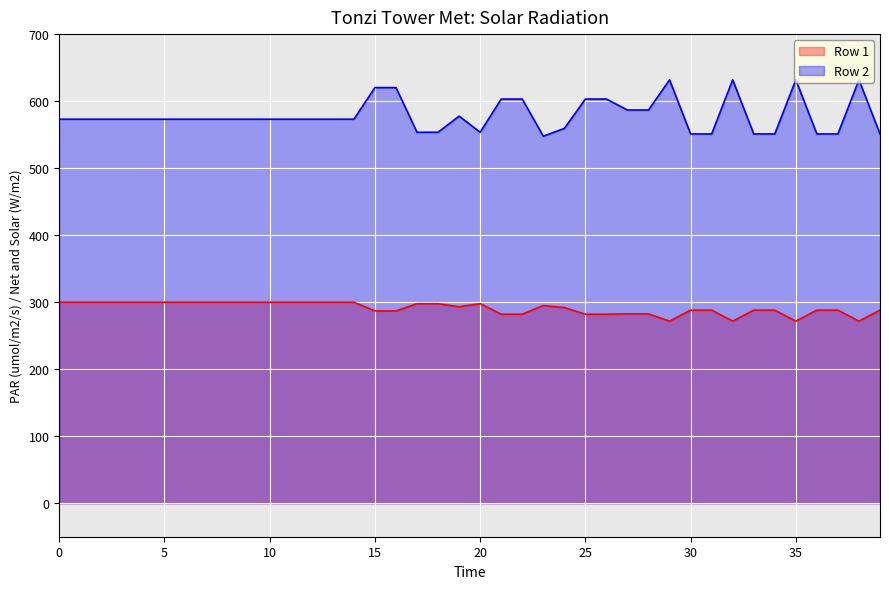

At how many categories does at least one series exceed 499?

40